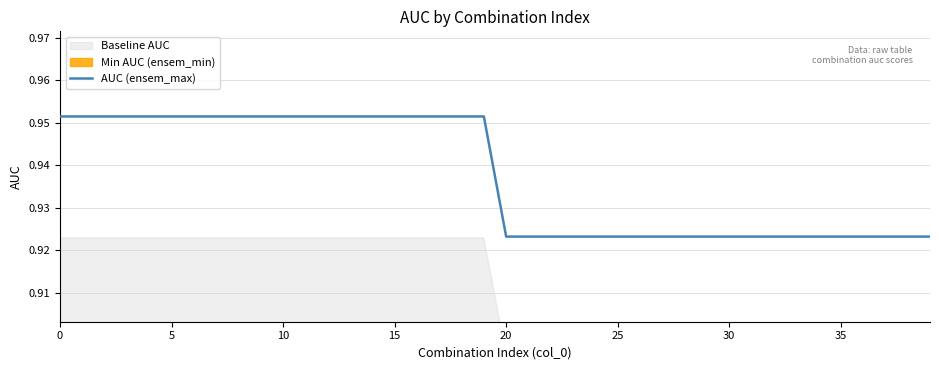

Reading left to right, extract all data points from this chart.

1.0	1.0	1.0	1.0	1.0	1.0	1.0	1.0	1.0	1.0	1.0	1.0	1.0	1.0	1.0	1.0	1.0	1.0	1.0	1.0	0.9	0.9	0.9	0.9	0.9	0.9	0.9	0.9	0.9	0.9	0.9	0.9	0.9	0.9	0.9	0.9	0.9	0.9	0.9	0.9